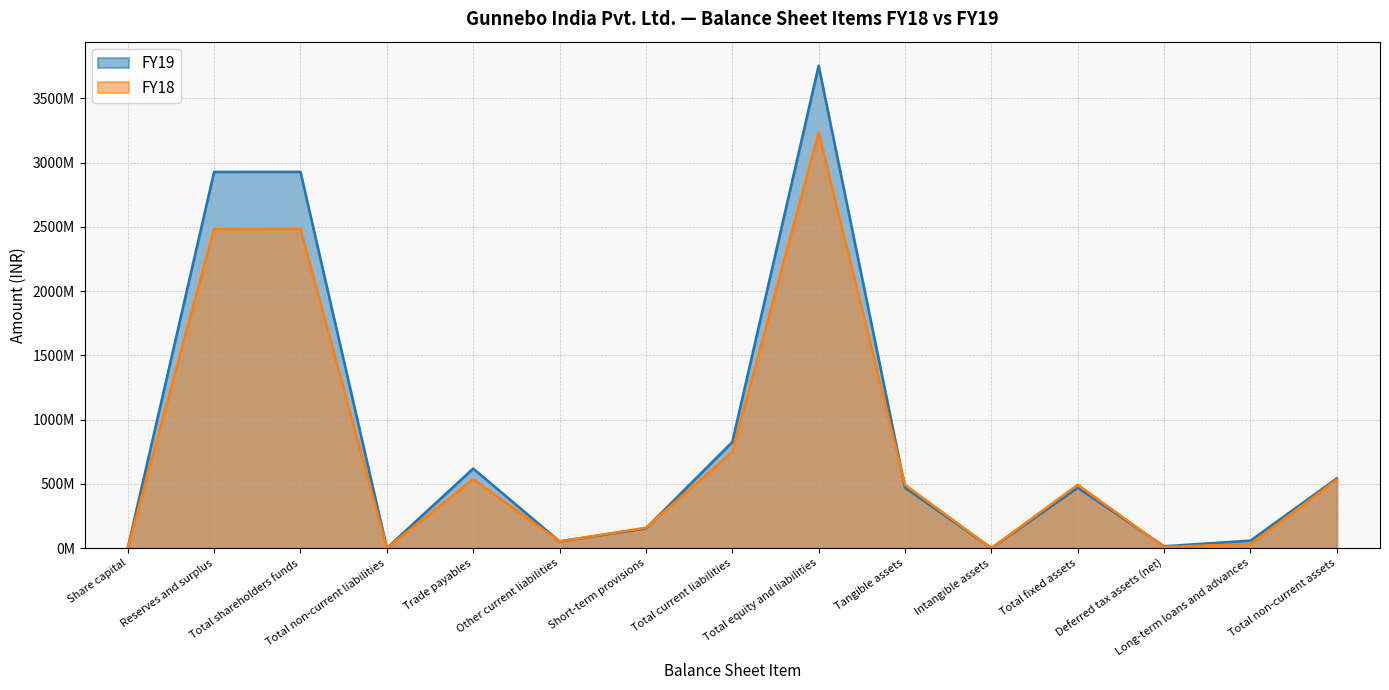

Is it true that FY18 equals 2485147000 at Total shareholders funds?

True